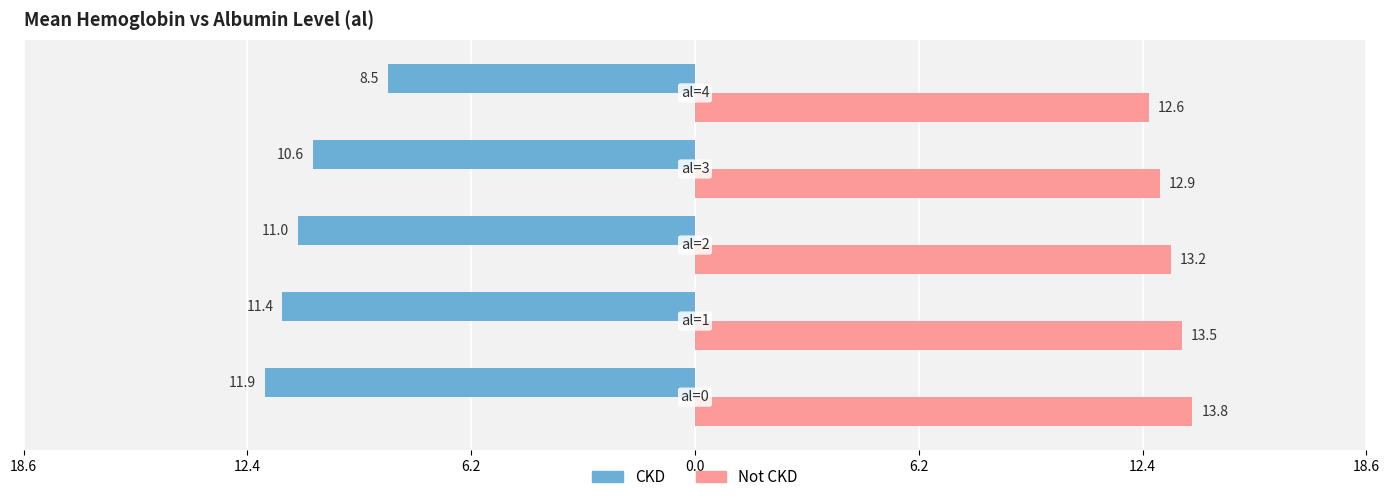

What are all the series names shown in the legend?

CKD, Not CKD